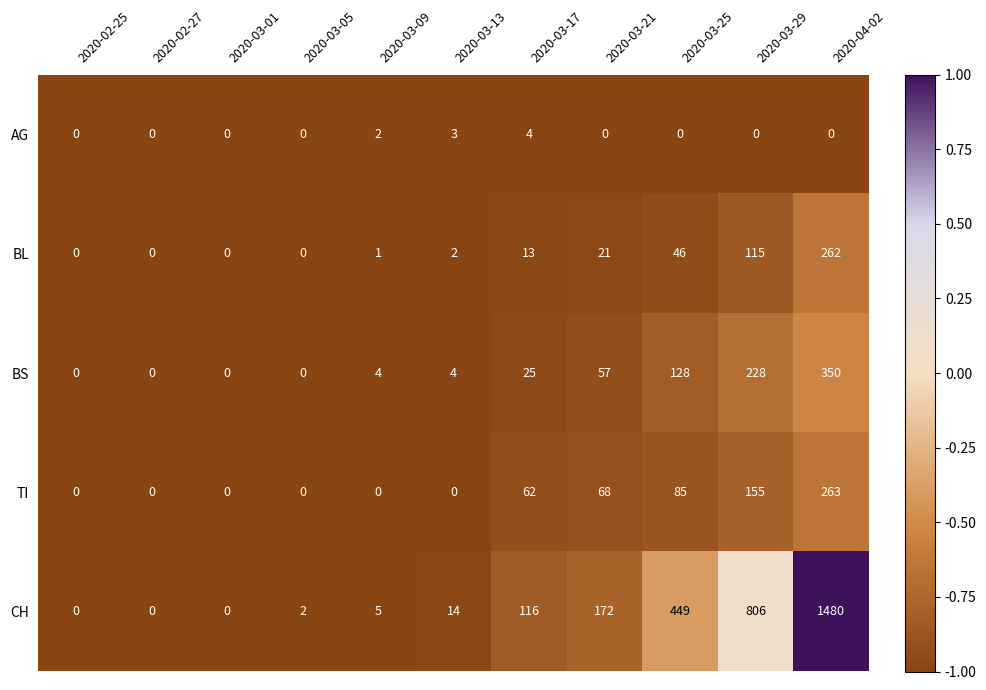

At how many categories does at least one series exceed 408?

3